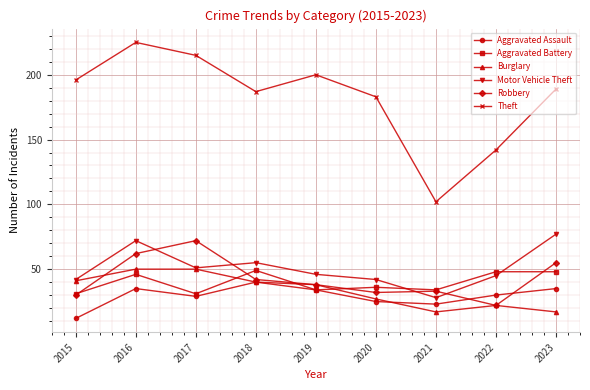

At which label does Robbery first exceed 38?

2016